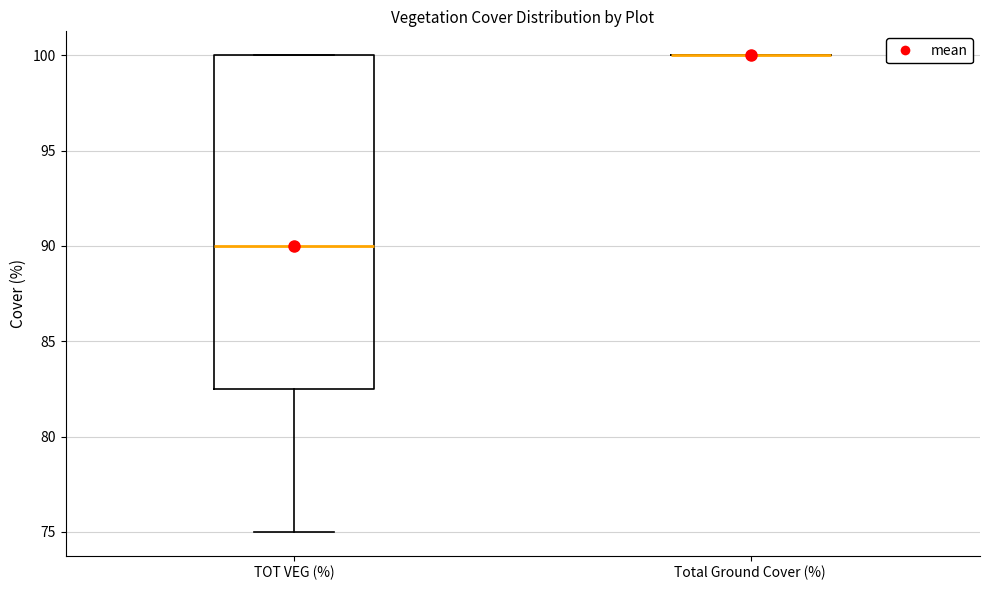

Which box is the tallest, from its lower edge to its upper edge?

TOT VEG (%)